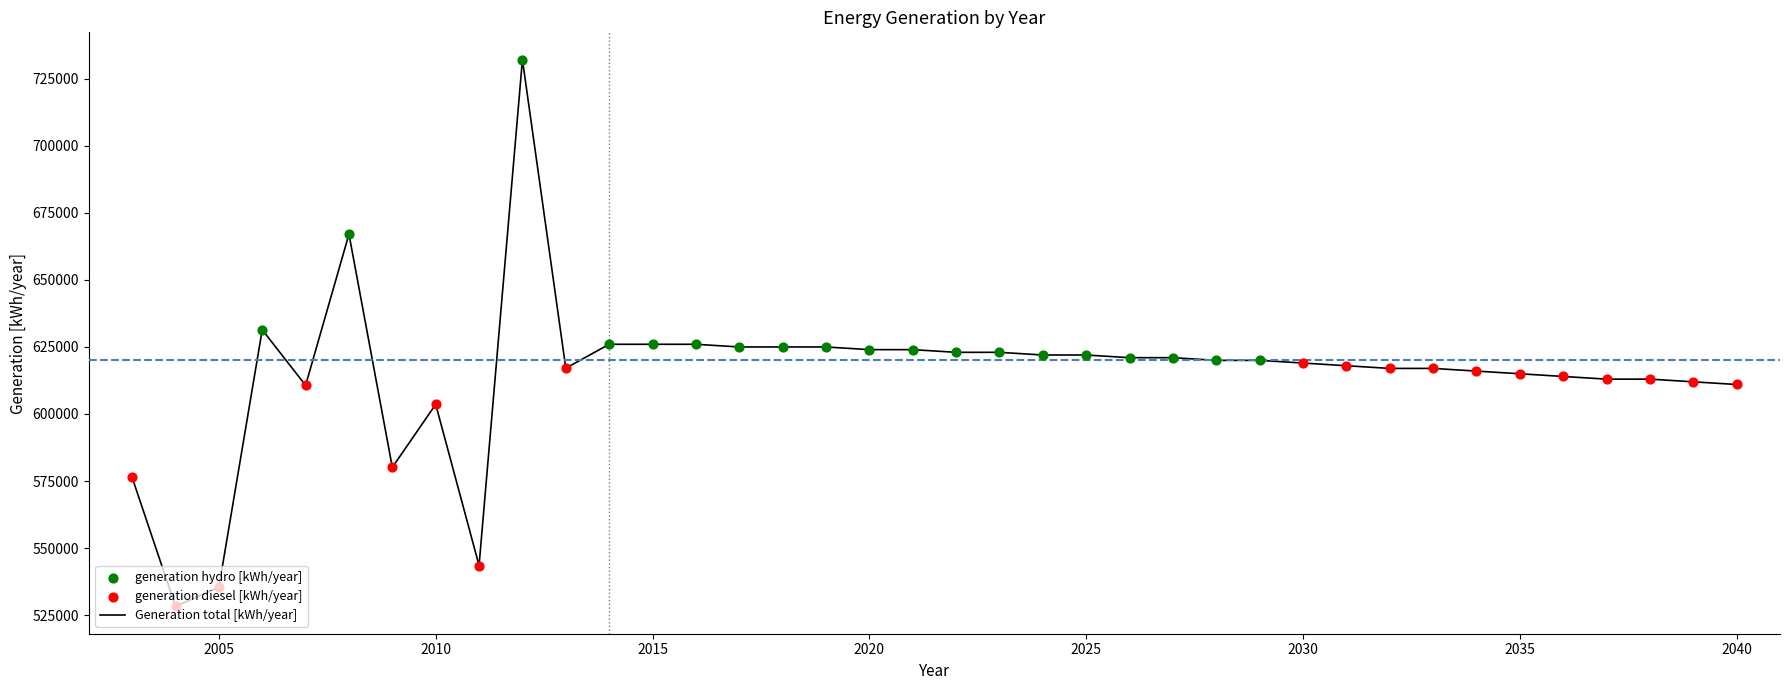

What is the greatest value displayed?

732148